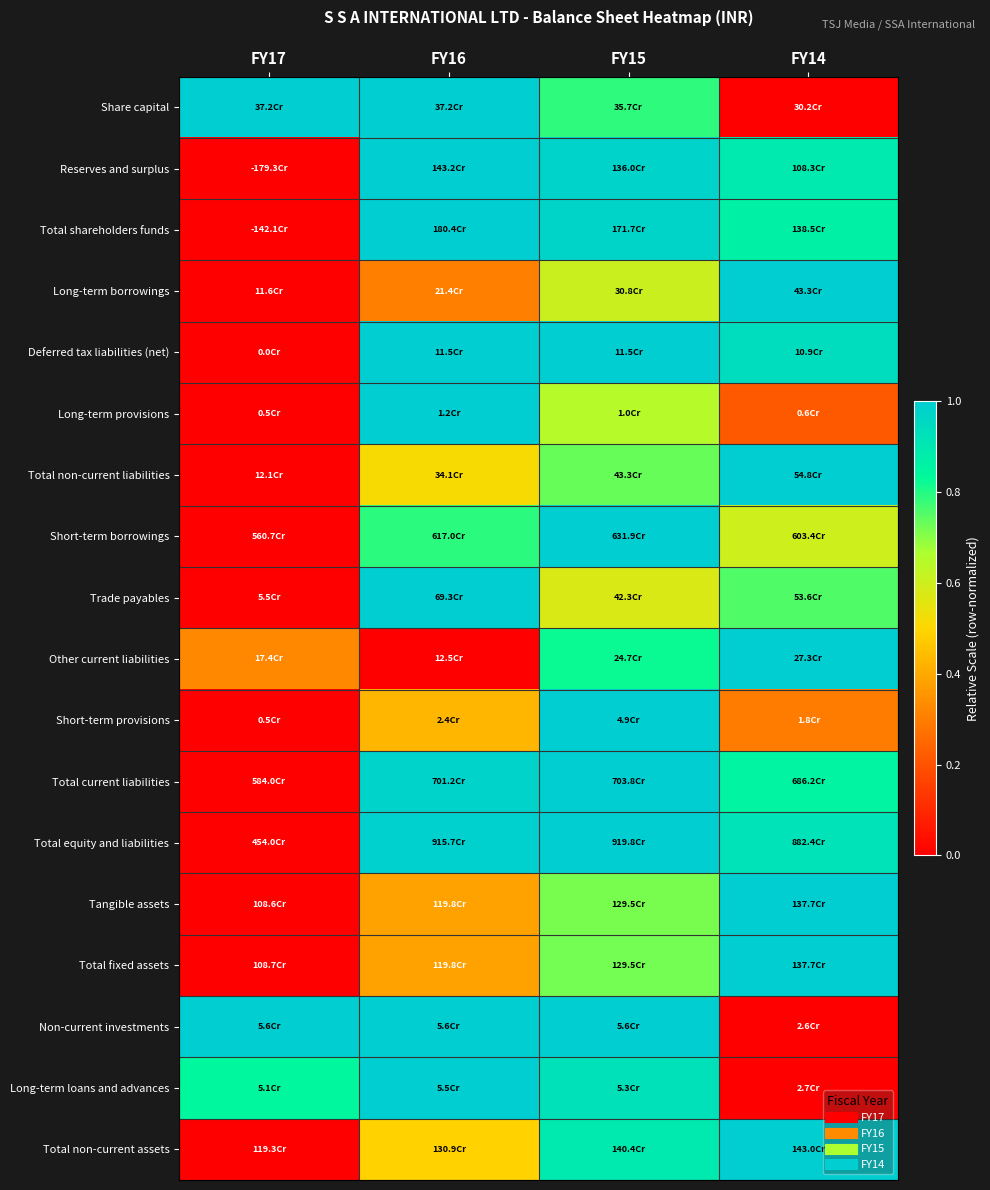

How many categories are shown in the chart?

4